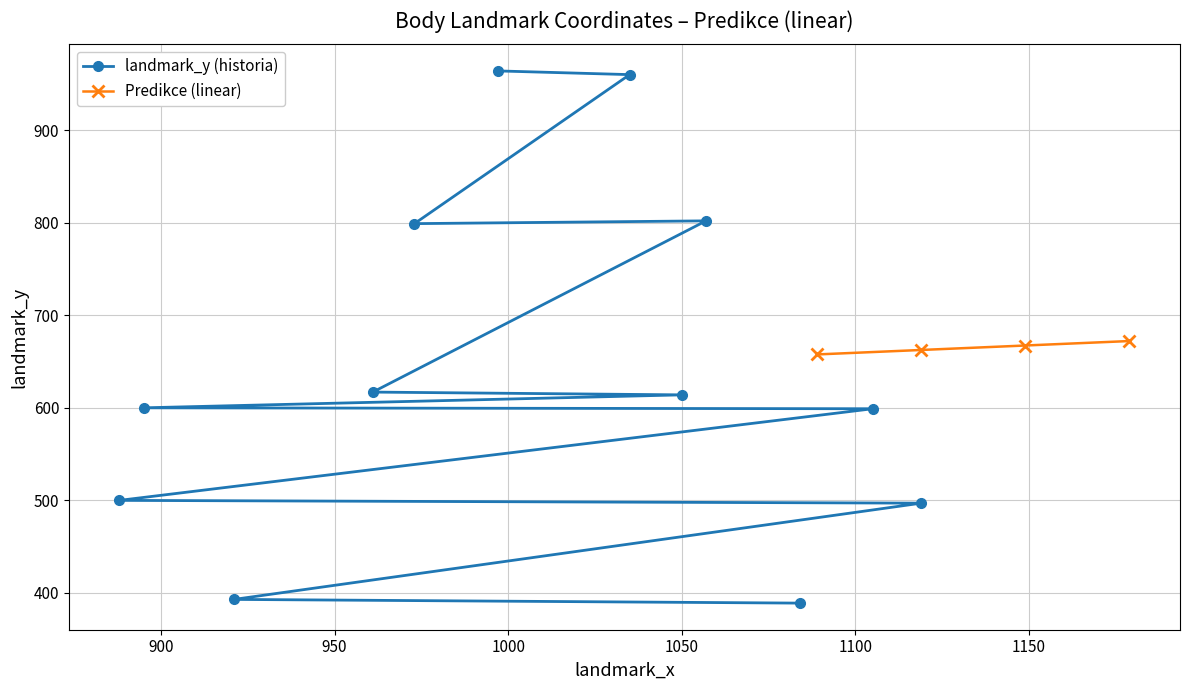

Is this an area chart (filled region under the line)?

No